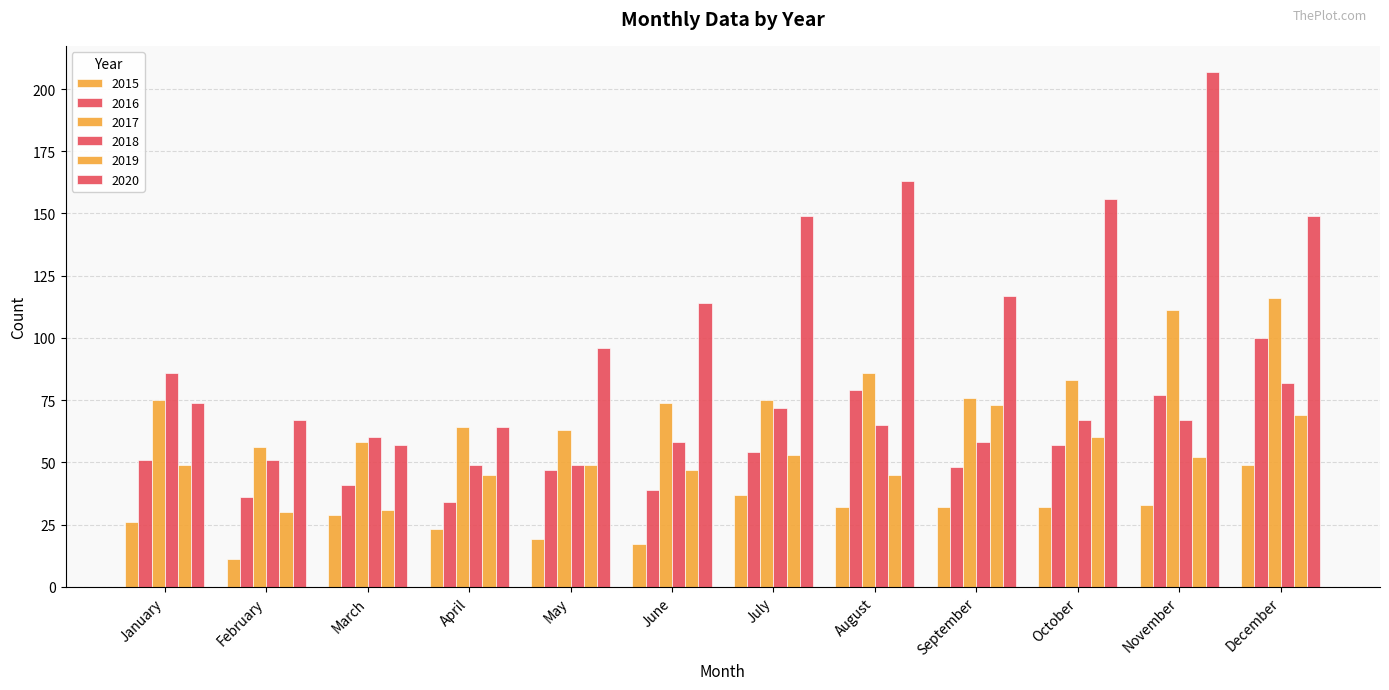

What is the total value across all series at October?

455